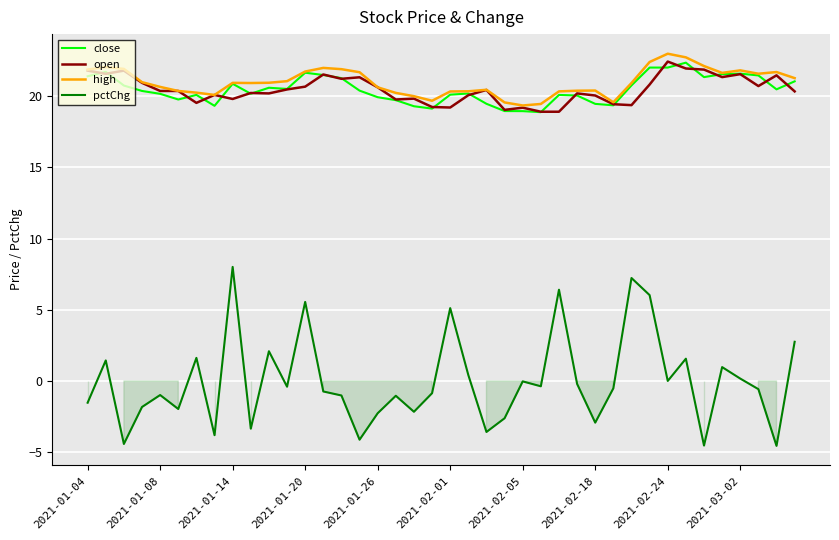

What is the difference between the maximum and second lowest values in the high series?

3.5